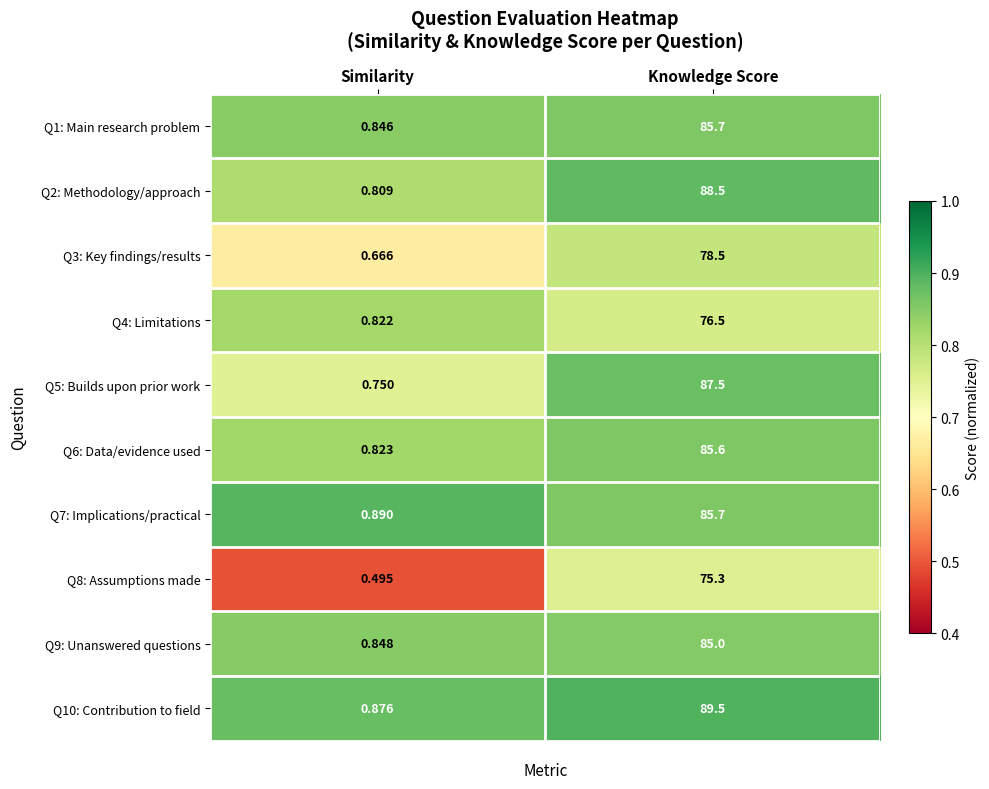

Rank the categories by Q4: Limitations value from lowest to highest.

Similarity, Knowledge Score